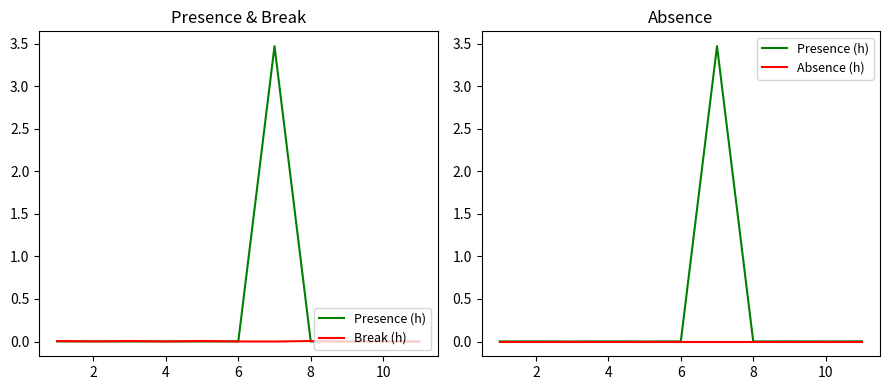

At how many categories does at least one series exceed 1?

1